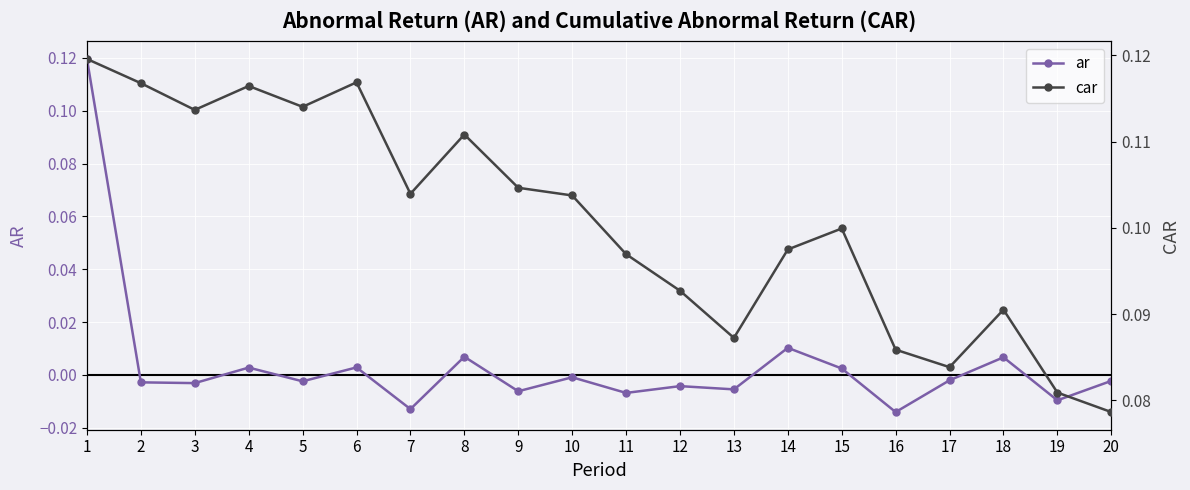

How many interior local valleys does the ar series have?

8